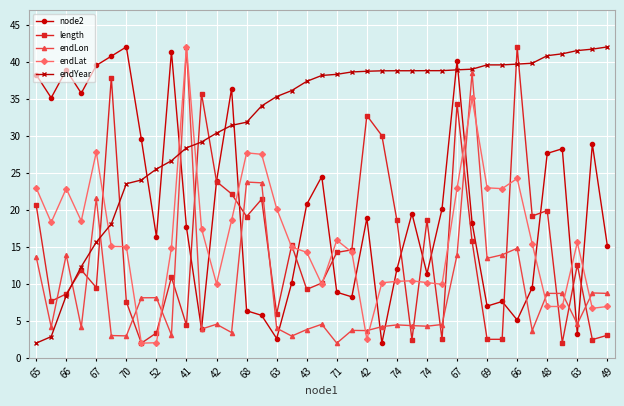

What is the difference between the second highest and minimum values in the endLat series?

33.1